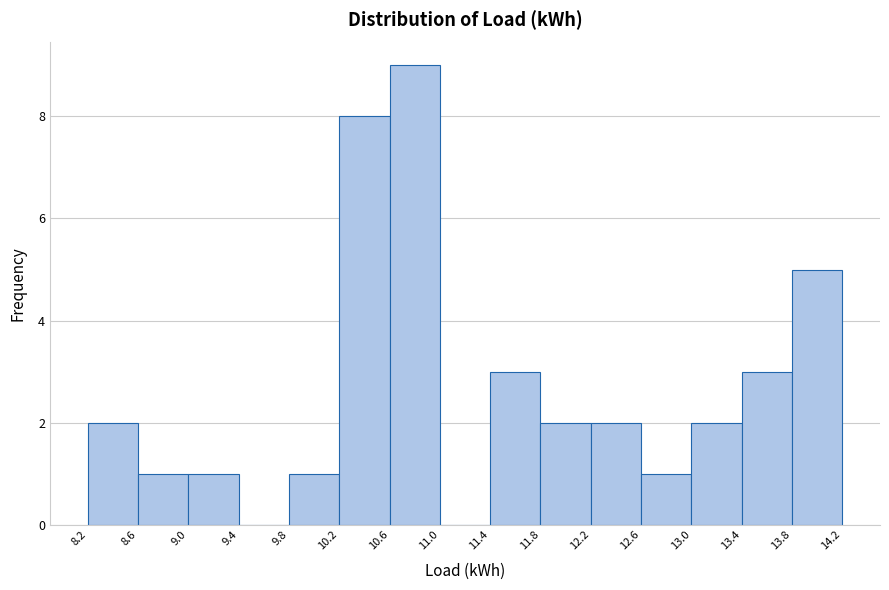

Reading left to right, list every bar in this chart as the range it spans on the x-axis followed by its height. The values are not printed on the chart, so give them approximately, as read against the axis.

8.2 to 8.6: 2
8.6 to 9.0: 1
9.0 to 9.4: 1
9.4 to 9.8: 0
9.8 to 10.2: 1
10.2 to 10.6: 8
10.6 to 11.0: 9
11.0 to 11.4: 0
11.4 to 11.8: 3
11.8 to 12.2: 2
12.2 to 12.6: 2
12.6 to 13.0: 1
13.0 to 13.4: 2
13.4 to 13.8: 3
13.8 to 14.2: 5